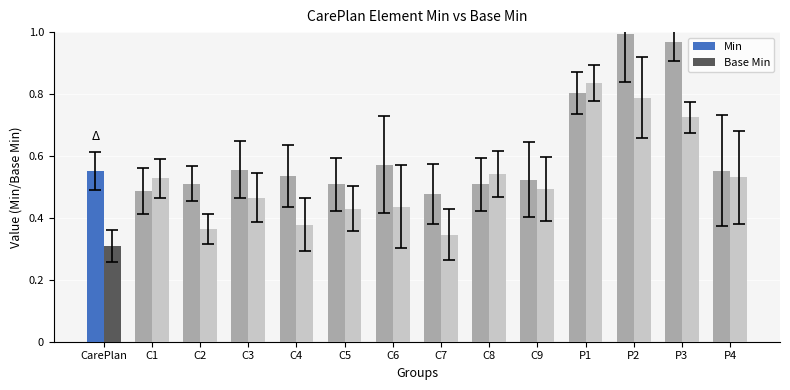

Which category has the highest value in the Min series?

P2